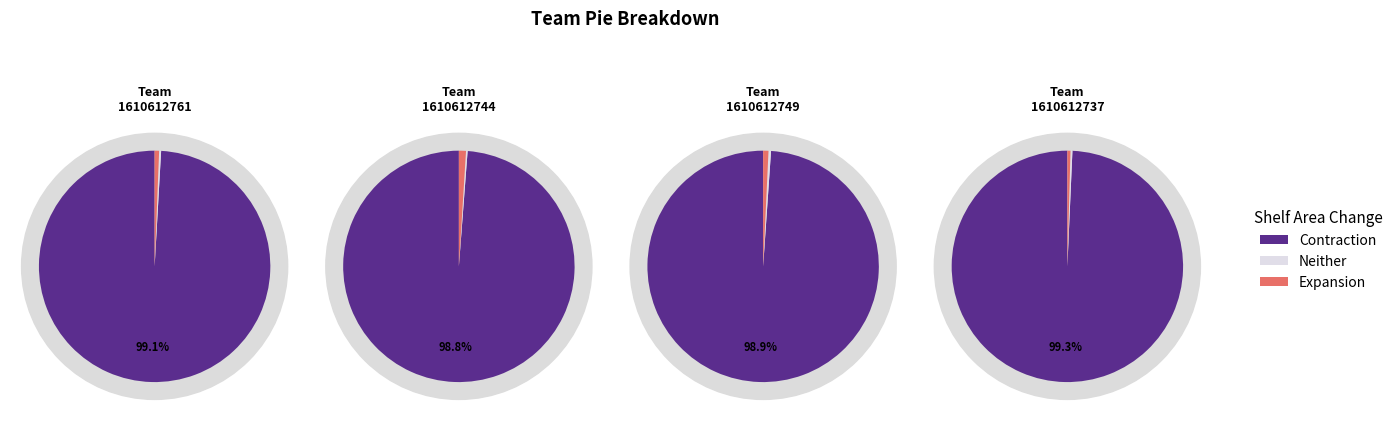

Combined, do 1610612737 and 1610612761 account for over 50%?

Yes